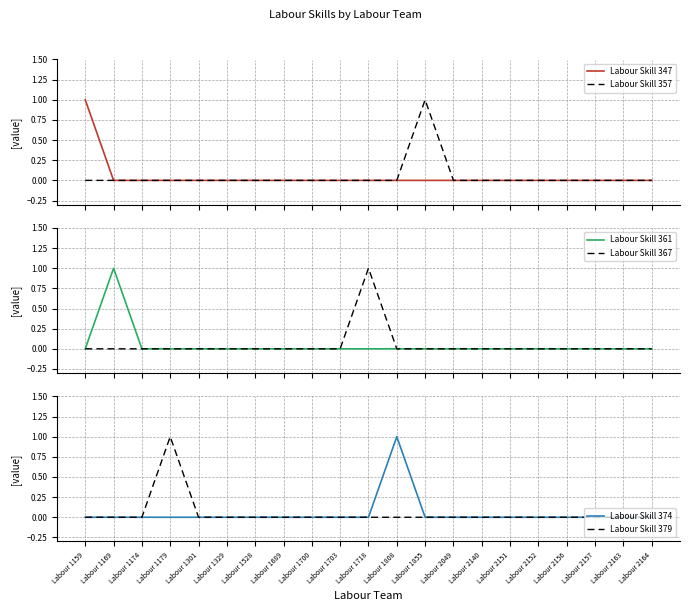

At which category does Labour Skill 357 reach its first local peak?

Labour 1855